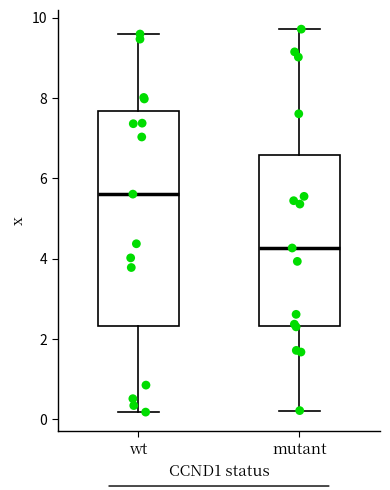

Comparing the boxes themselves (not the whiskers), which one is the tallest?

wt